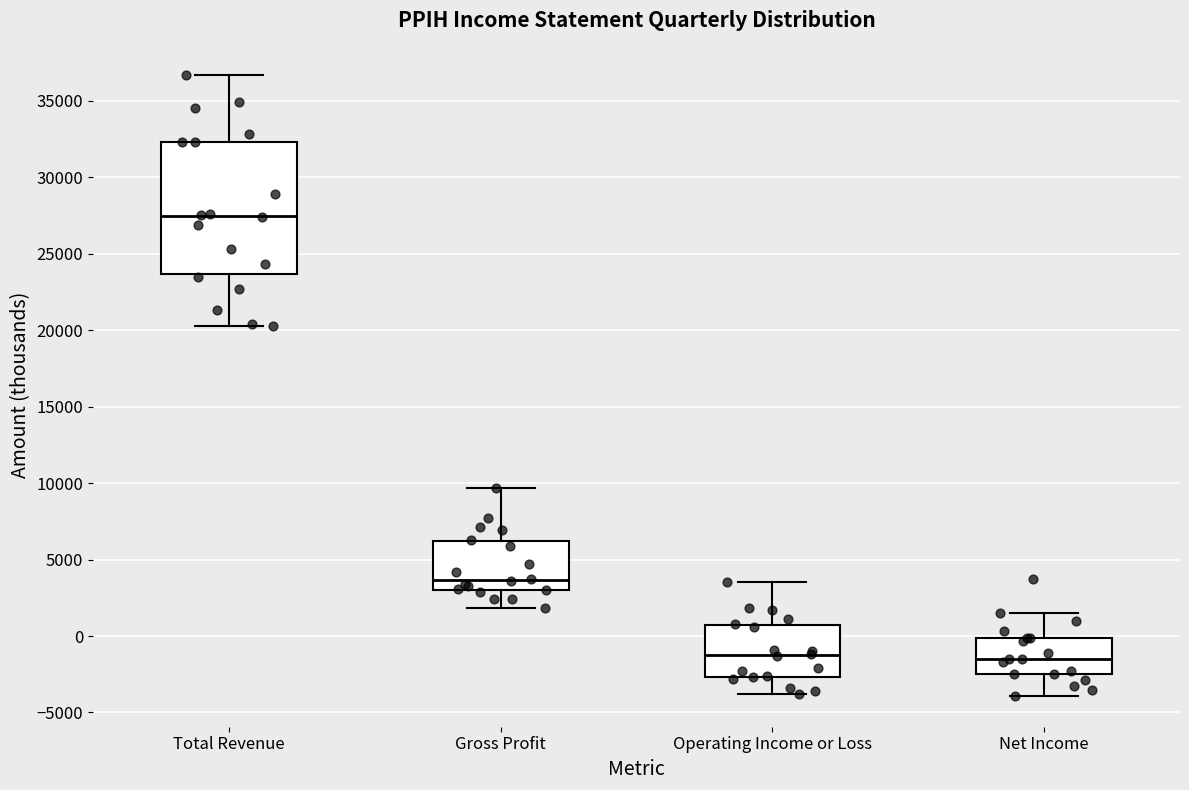

Which box is the tallest, from its lower edge to its upper edge?

Total Revenue